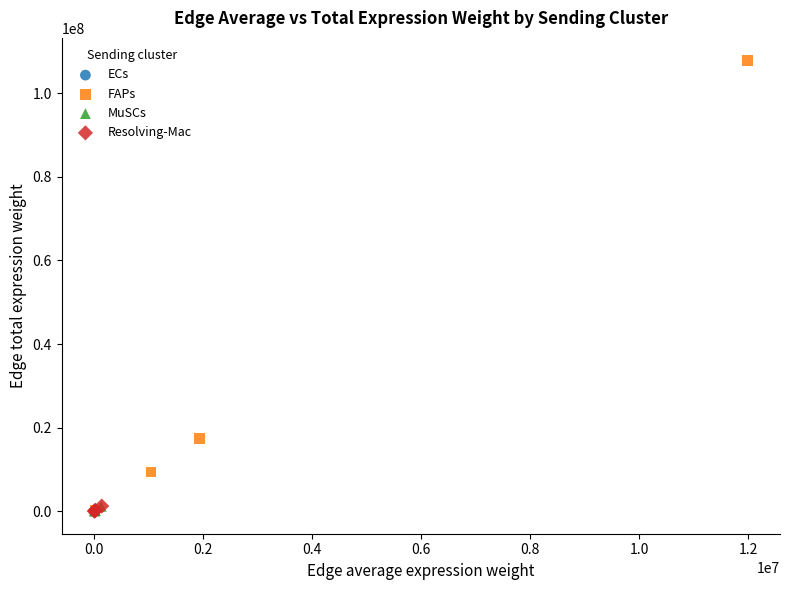

Which series contains the highest Y value?

FAPs